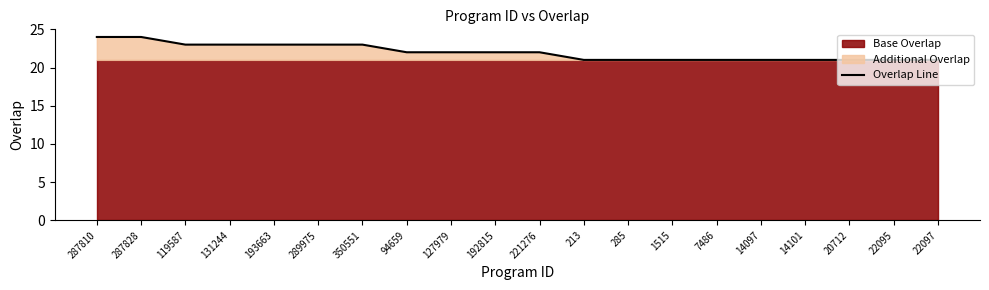

What is the smallest value displayed?

21